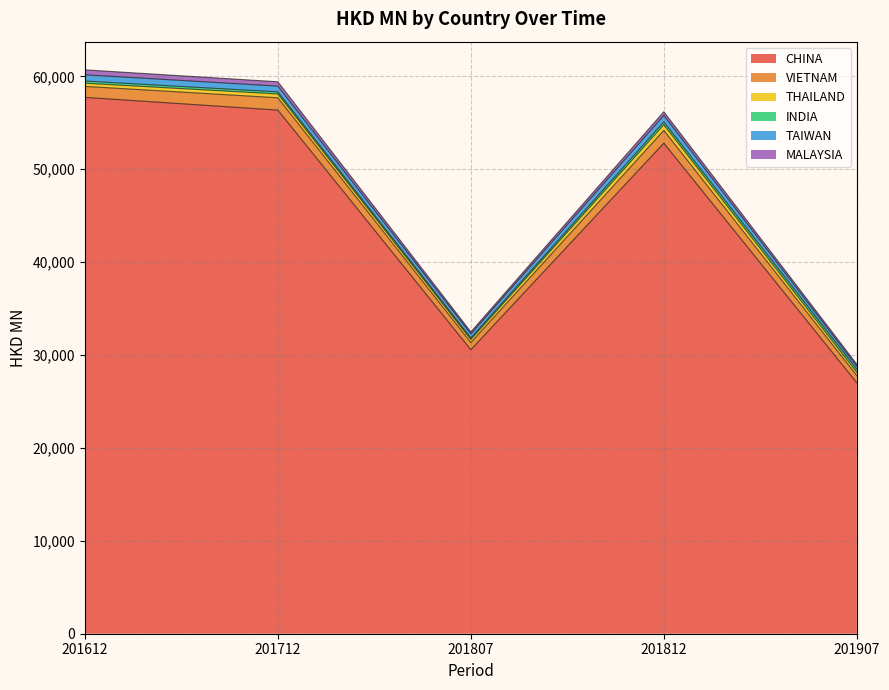

Reading left to right, list all the values displayed in this chart.

CHINA: 57738.7	56368.8	30571.9	52808.8	27016.4
VIETNAM: 1180.7	1325.0	778.5	1374.9	773.6
THAILAND: 339.2	411.1	323.6	609.4	351.3
INDIA: 235.1	220.7	163.4	308.2	329.4
TAIWAN: 675.1	621.2	434.4	692.7	315.3
MALAYSIA: 528.9	467.1	219.3	396.2	223.4